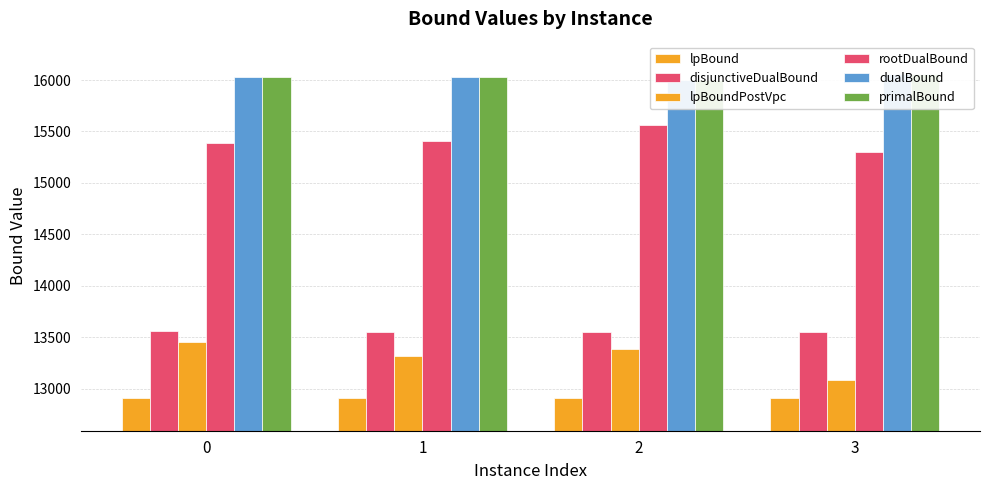

What is the value of the rootDualBound bar at the 1st from the left?

15388.9